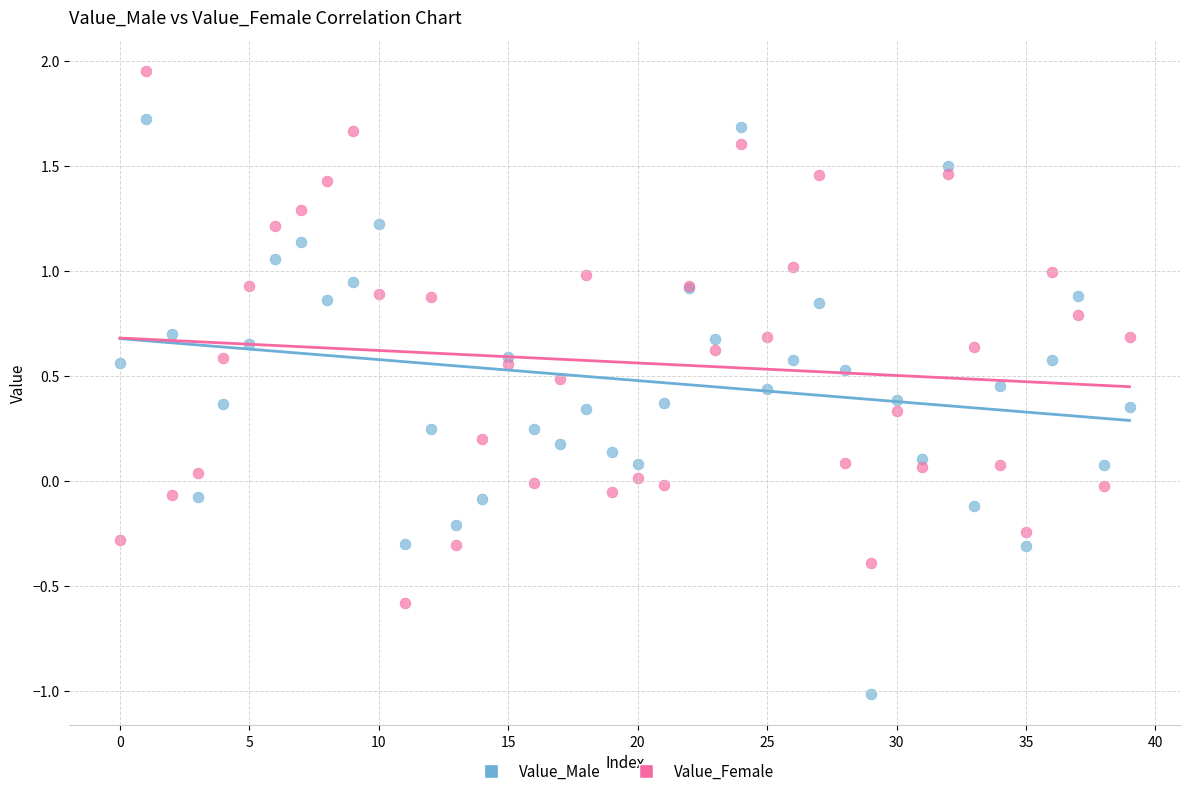

What are all the series names shown in the legend?

Value_Male, Value_Female